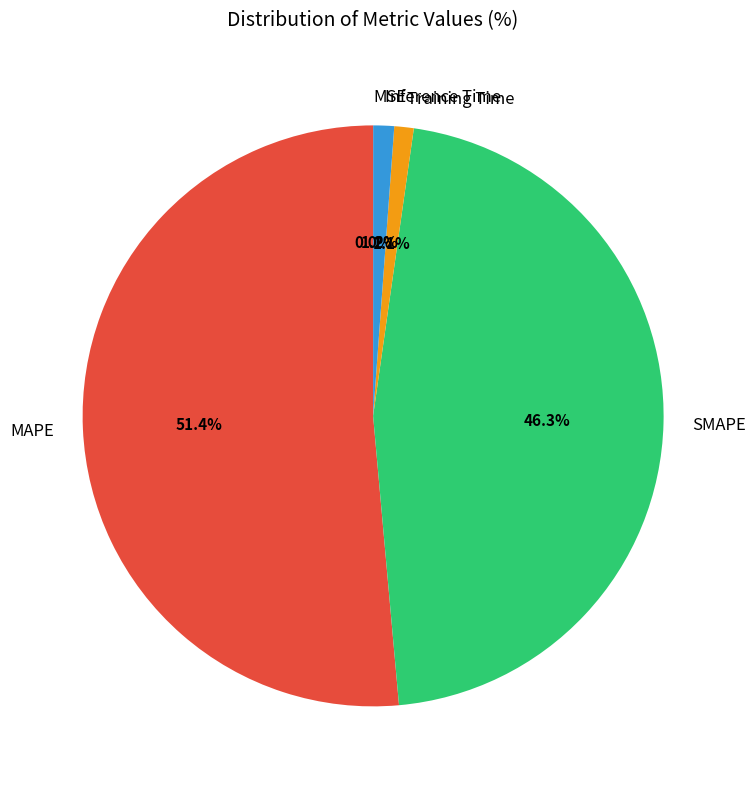

To the nearest percent, what percentage of the pie is Training Time?

1%